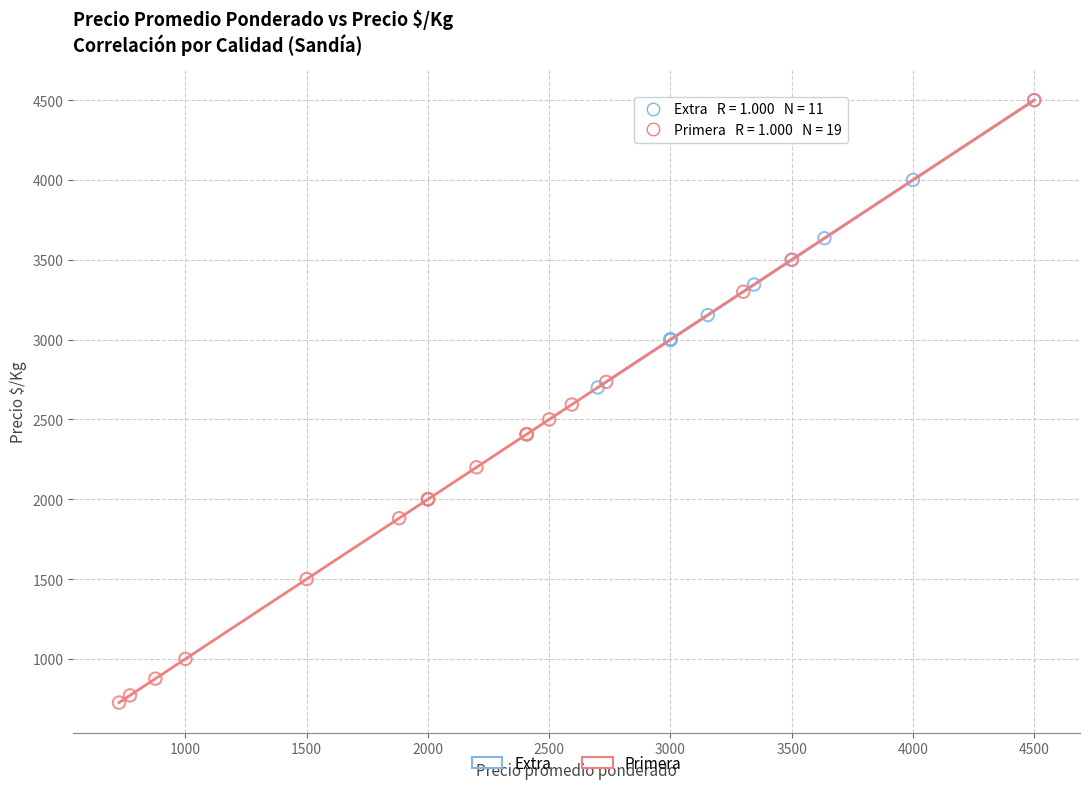

Which series has the widest spread of Y values?

Primera